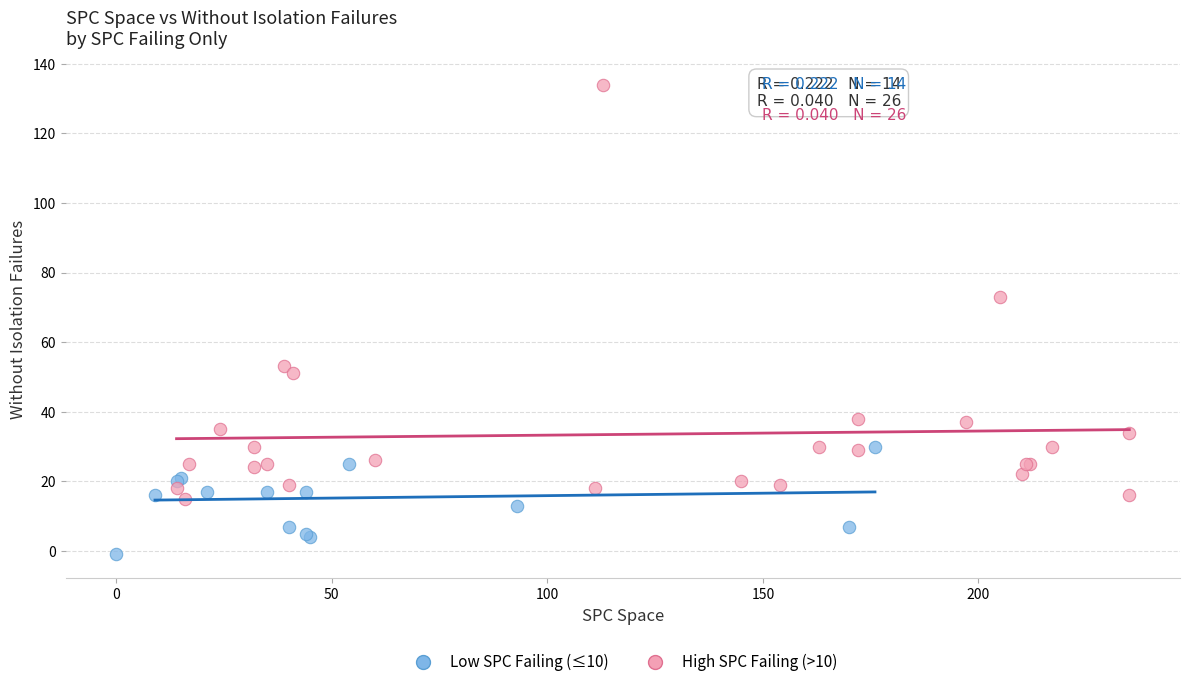

Which series contains the lowest Y value?

Low SPC Failing (≤10)